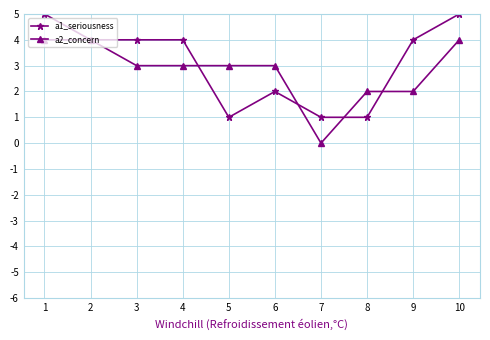

How many categories are shown in the chart?

10